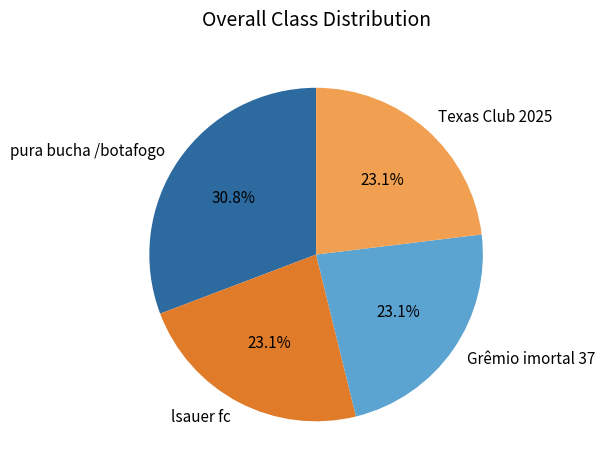

True or false: Grêmio imortal 37 accounts for 23% of the total.

True